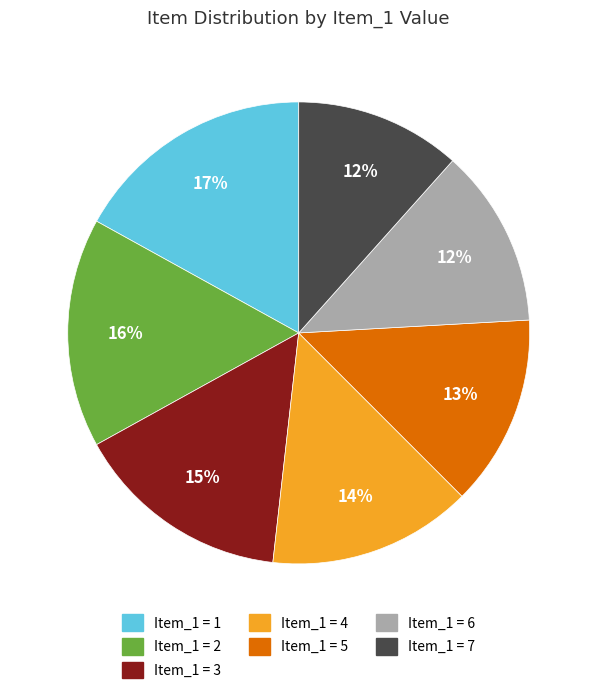

Is there any slice that represents more than half of the pie?

No